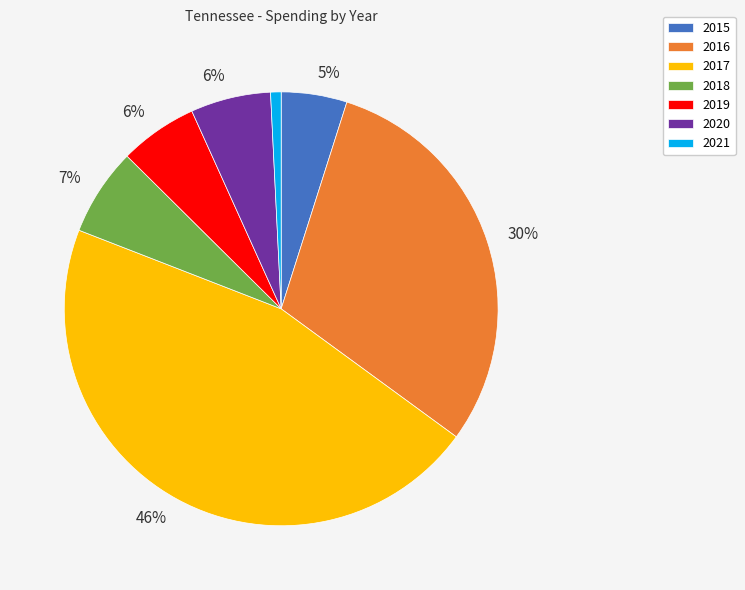

How many segments does this pie chart have?

7